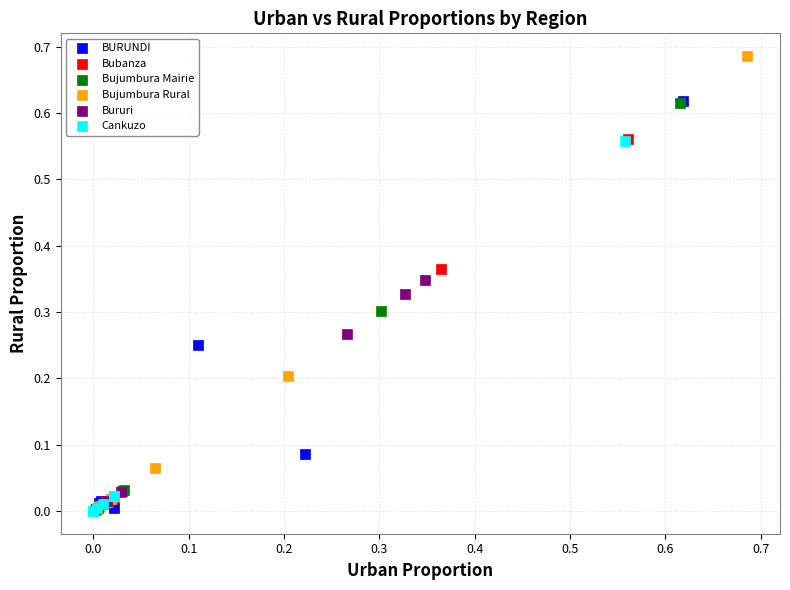

Which series has the largest Y range (max minus min)?

Bujumbura Rural